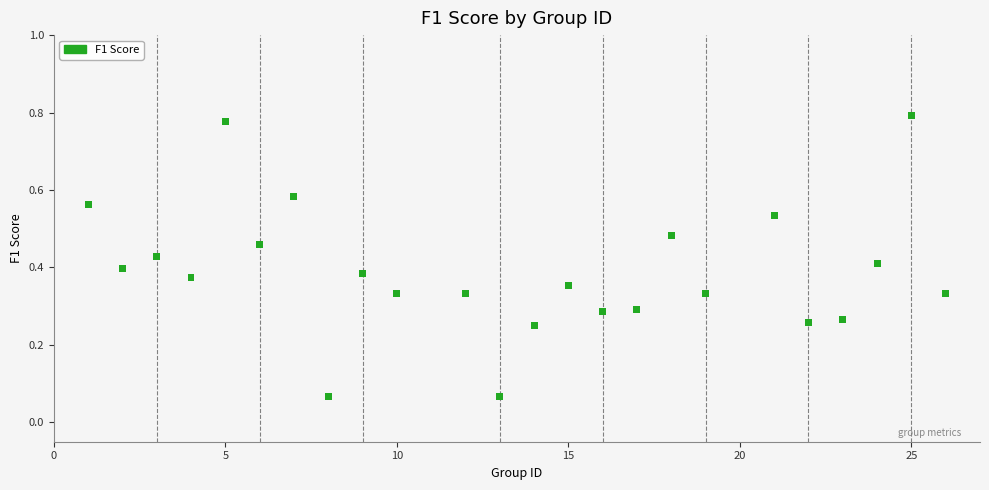

What is the range of Y values (max minus min)?

0.7